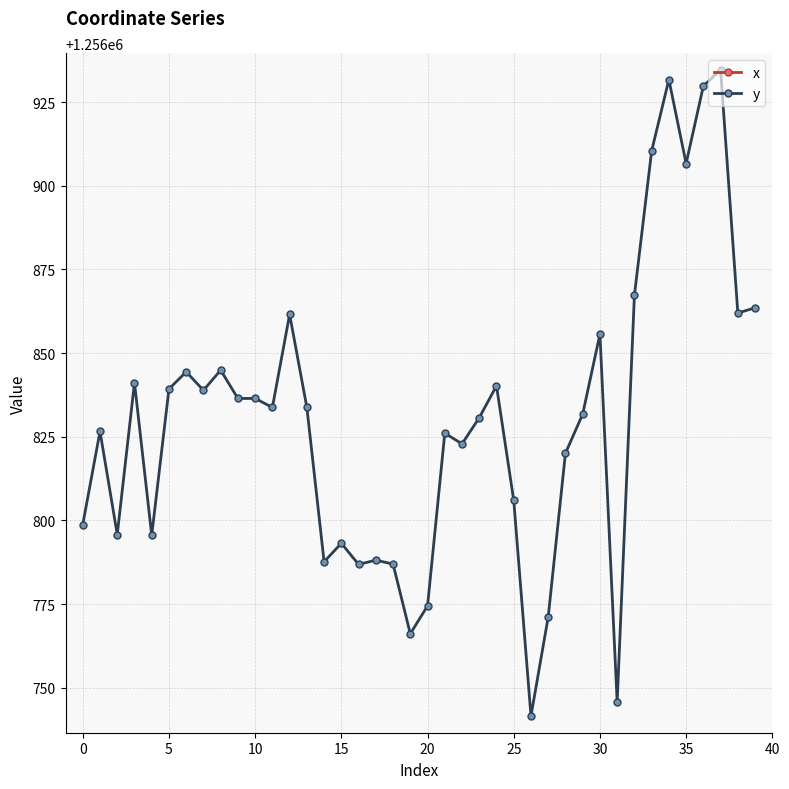

What is the average value of the y series?

1256830.2